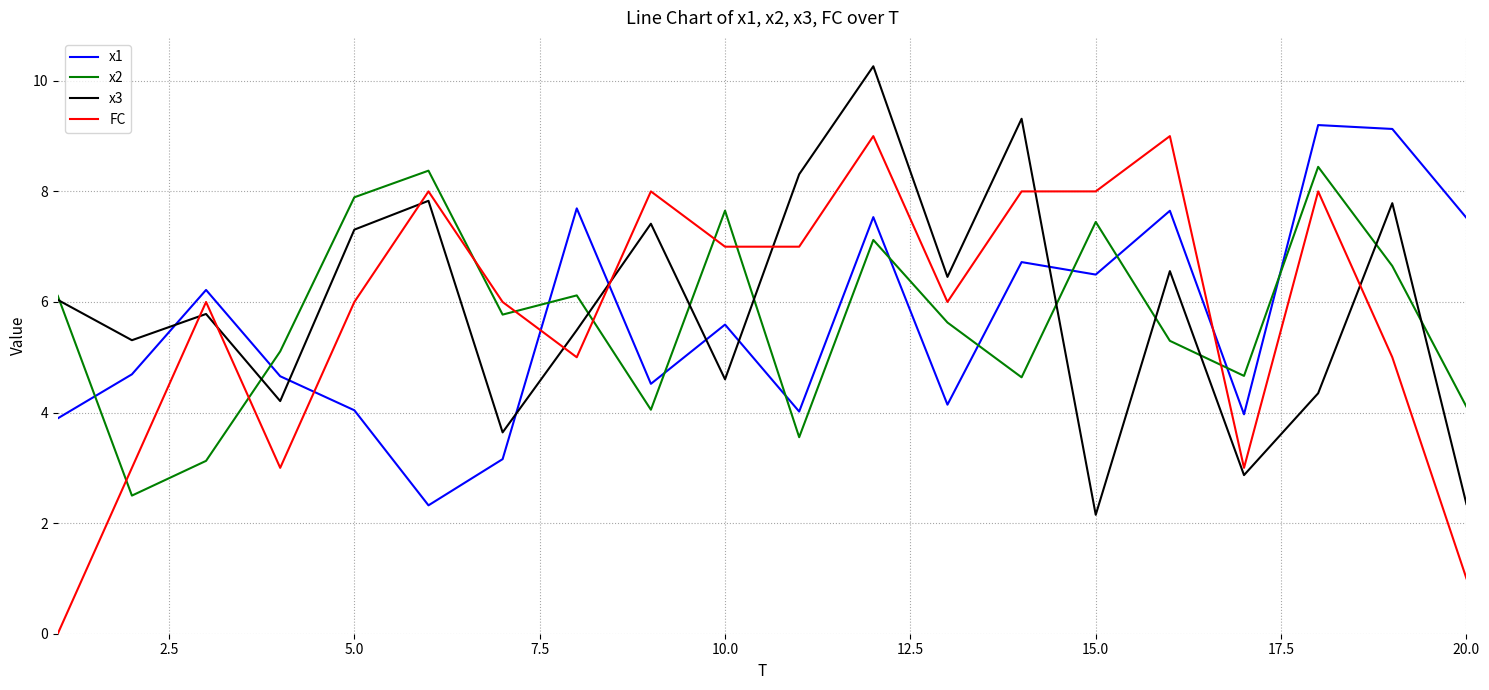

True or false: x2 and x3 intersect in this chart.

True